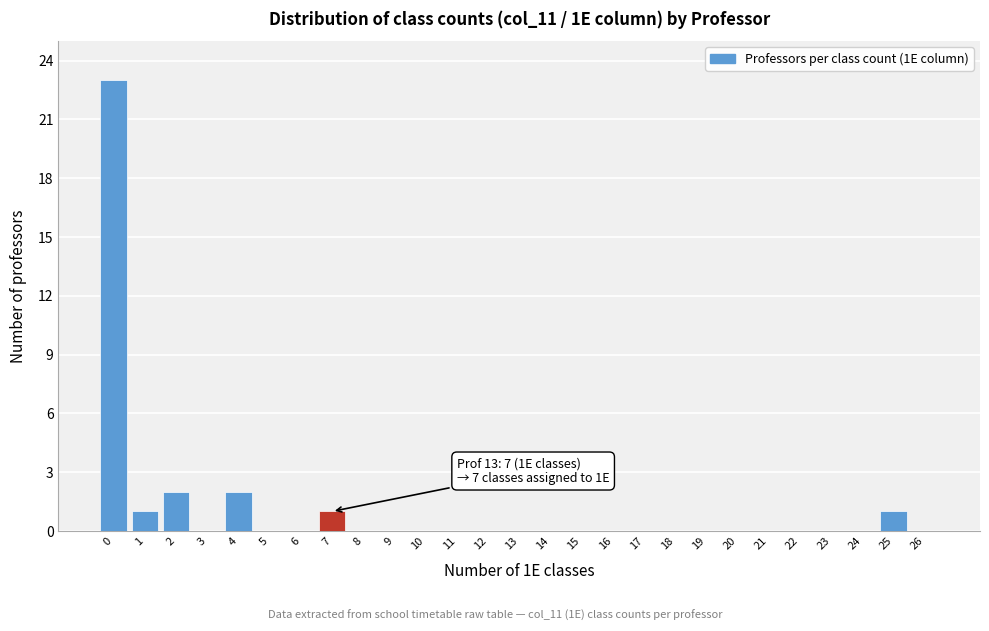

Reading left to right, list all the values displayed in this chart.

0=23	1=1	2=2	3=0	4=2	5=0	6=0	7=1	8=0	9=0	10=0	11=0	12=0	13=0	14=0	15=0	16=0	17=0	18=0	19=0	20=0	21=0	22=0	23=0	24=0	25=1	26=0